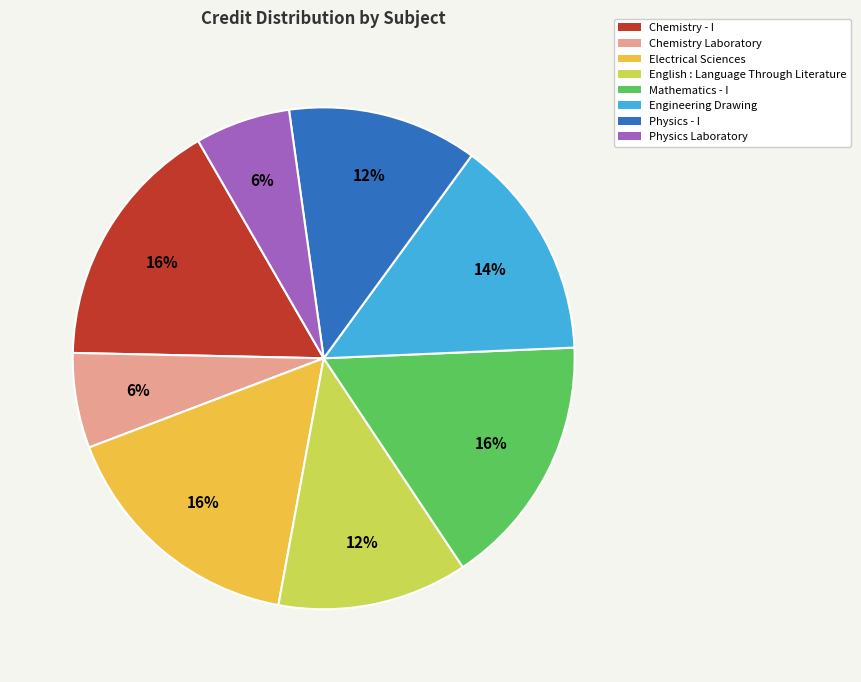

To the nearest percent, what portion does Physics - I represent?

12%